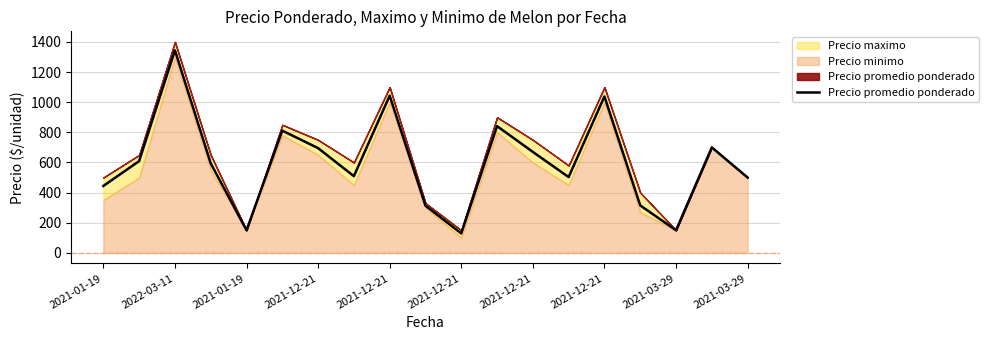

What is the minimum value shown in the chart?

129